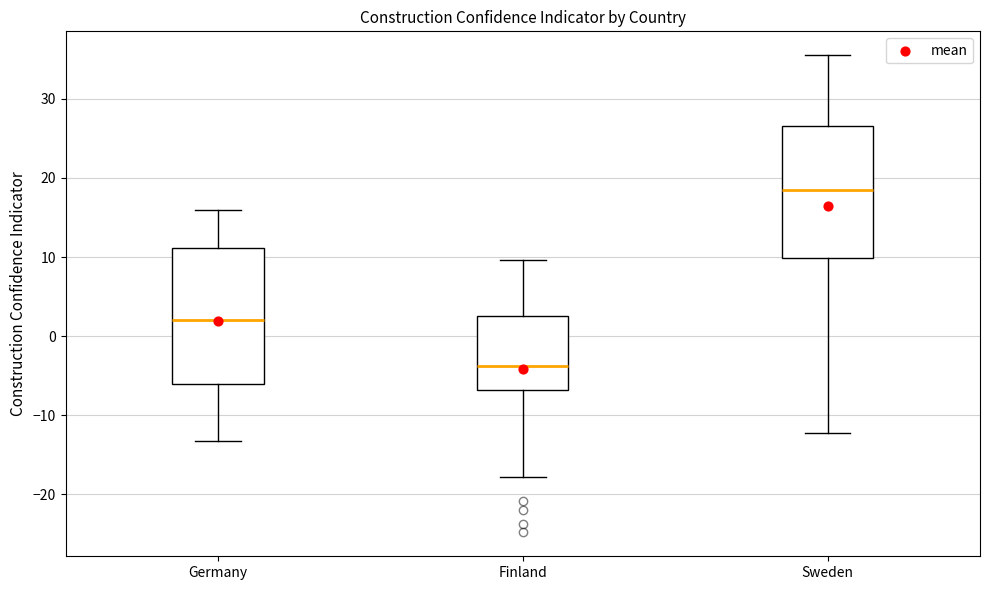

Where is the upper edge of the box for Finland on the y-axis? The values are not printed on the chart, so give them approximately, as read against the axis.

3